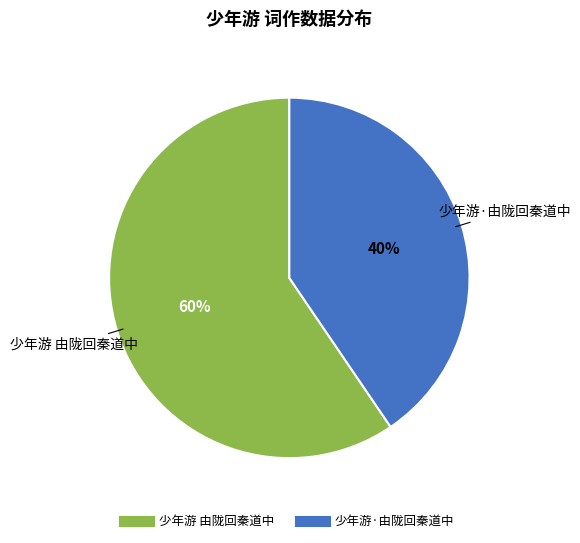

What is the largest slice in the pie chart?

少年游 由陇回秦道中